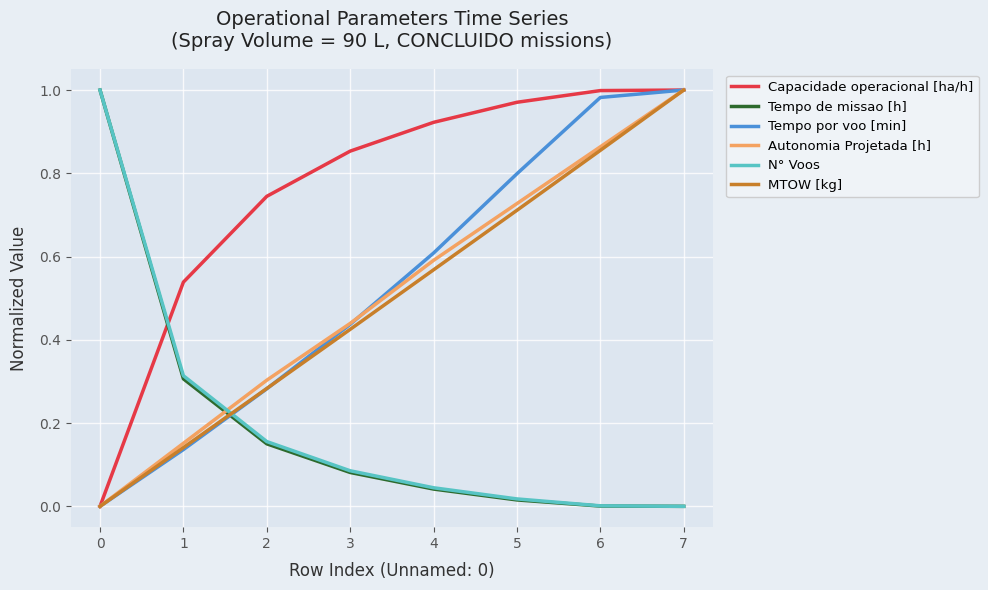

True or false: Autonomia Projetada [h] has a value of 0.1 at 1.

False